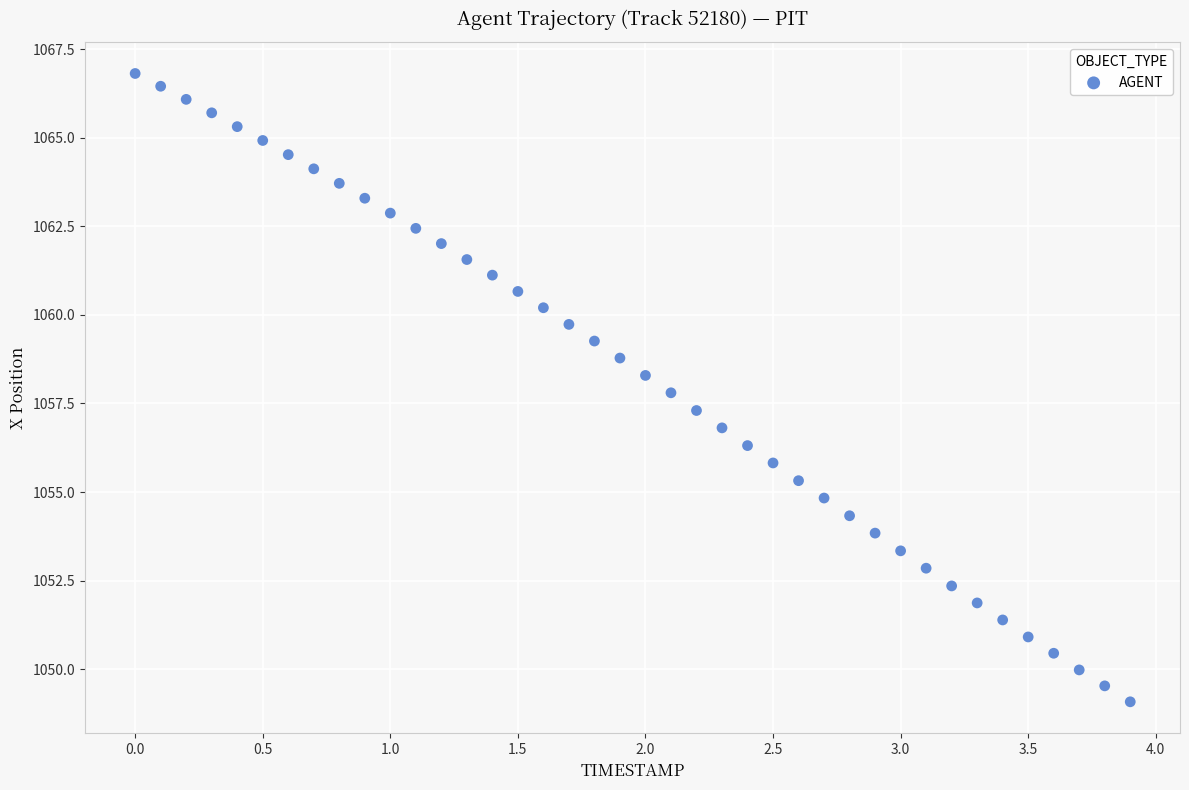

What is the range of Y values (max minus min)?

17.7